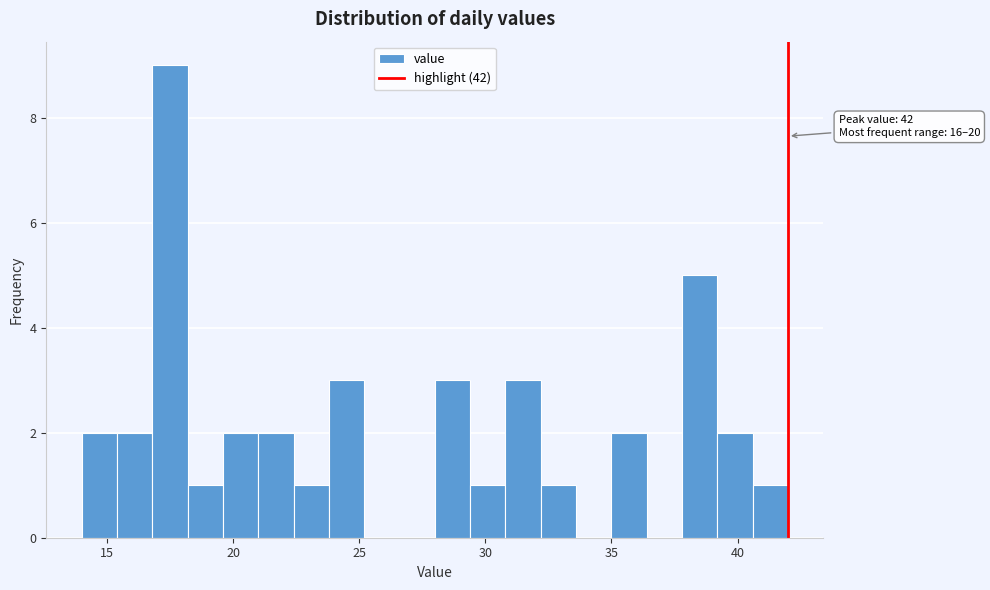

Read against the x-axis, roughly where is the centre of the tallest bar?

17.5